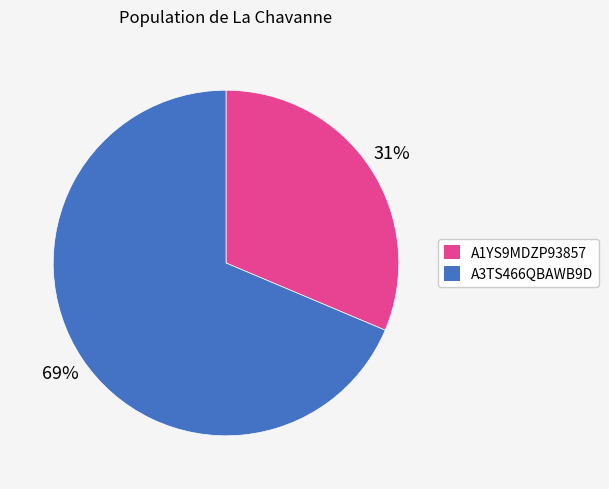

To the nearest percent, what portion does A3TS466QBAWB9D represent?

69%